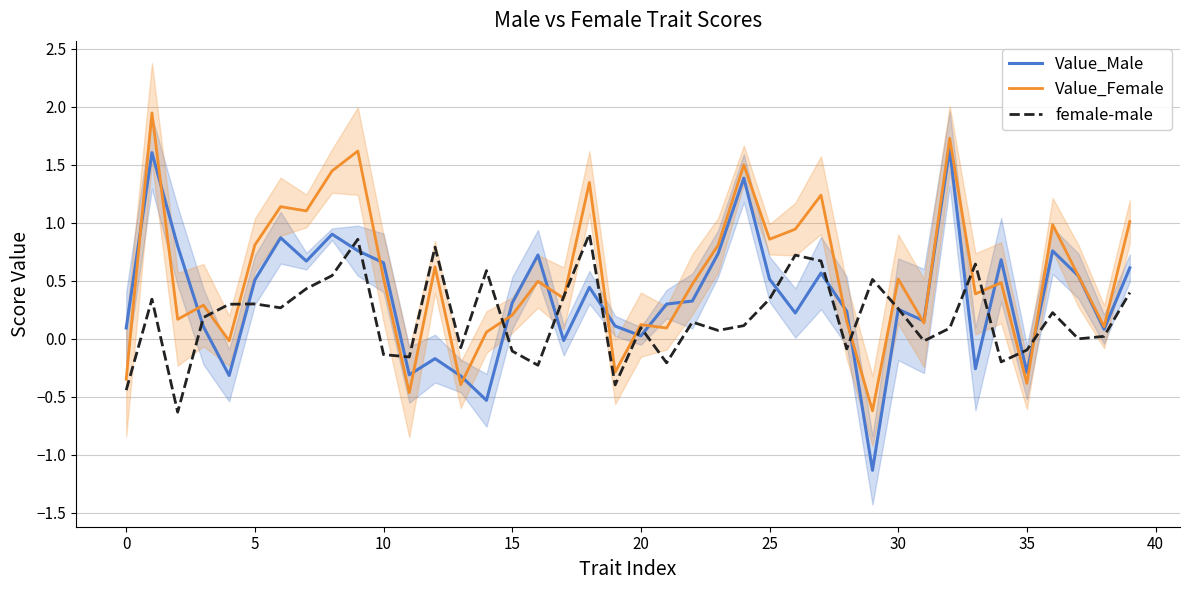

What is the average value of the Value_Female series?

0.5